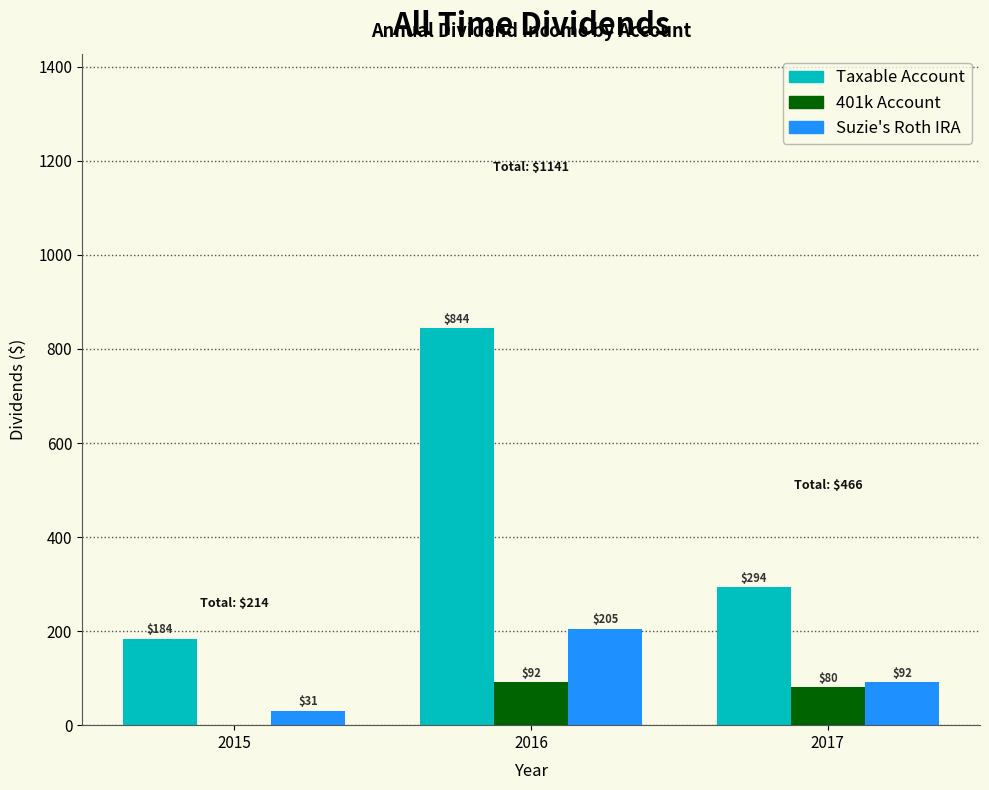

Which series has the largest total across all categories?

Taxable Account